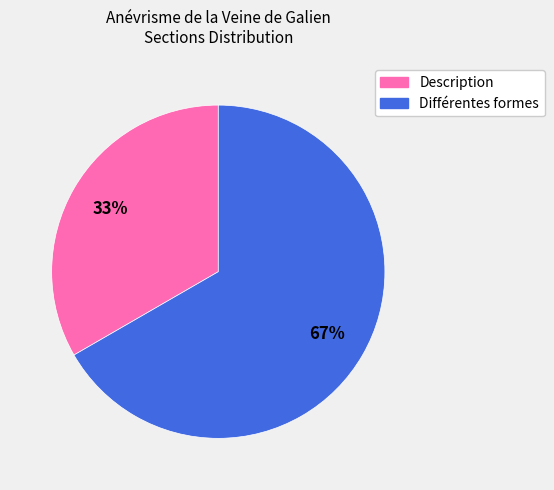

To the nearest percent, what percentage of the pie is Description?

33%